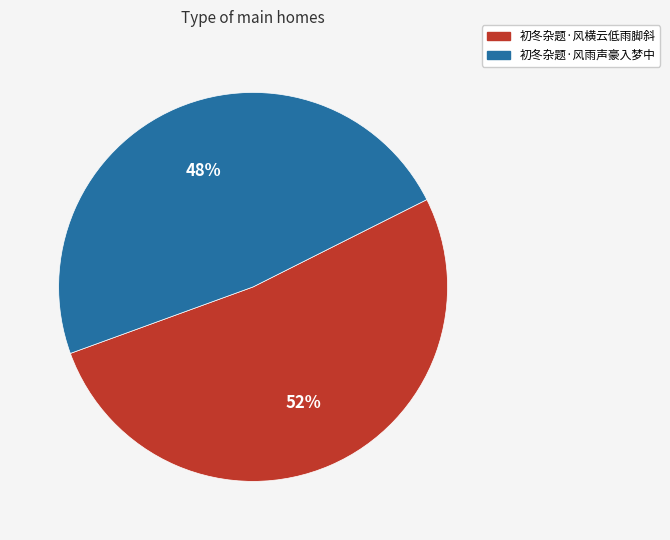

How many slices are in this pie chart?

2